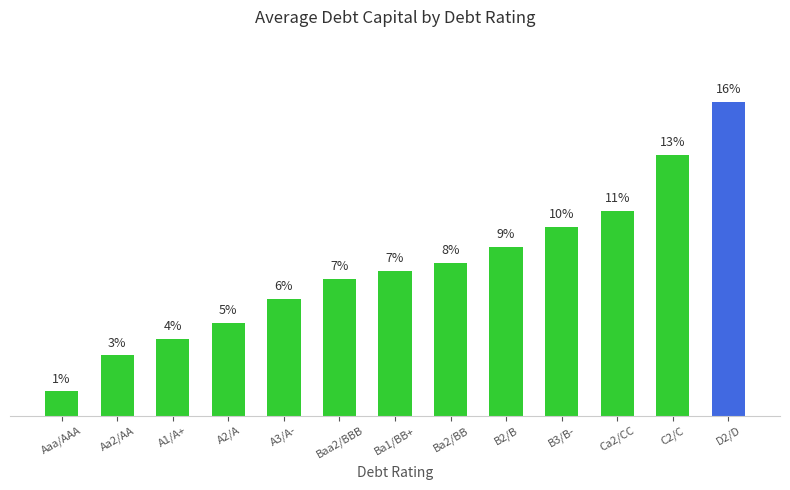

Are the bars horizontal?

No